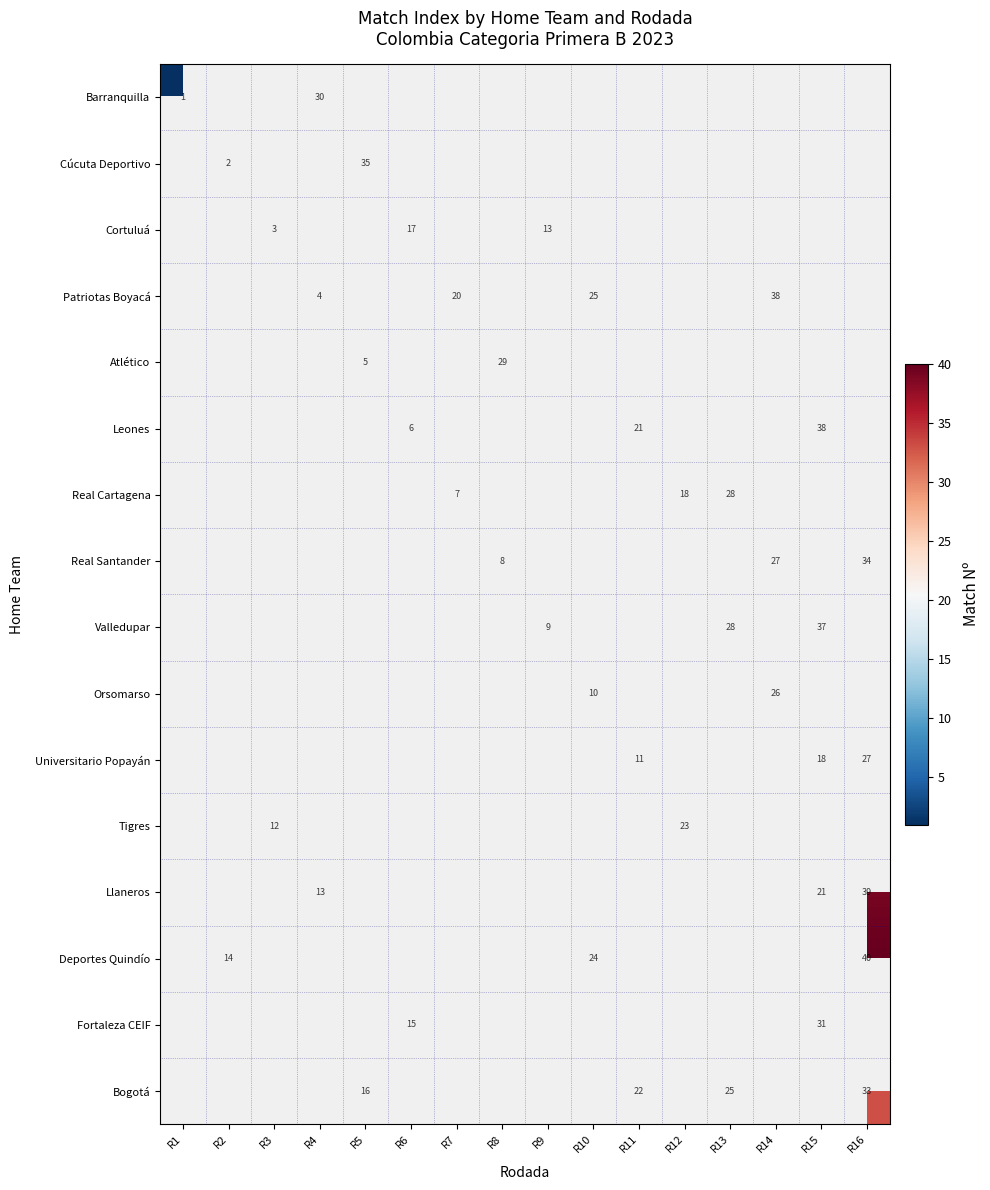

Is it true that Cúcuta Deportivo equals 1 at R2?

False